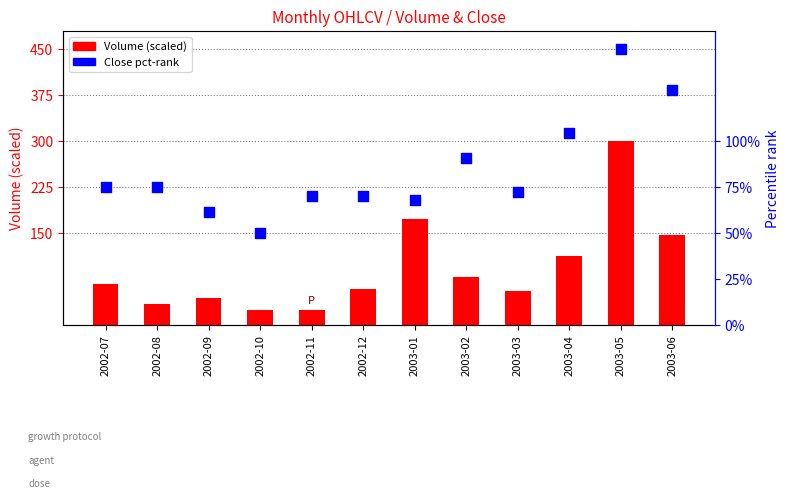

Which series has the largest total across all categories?

Close (pct-rank mapped)